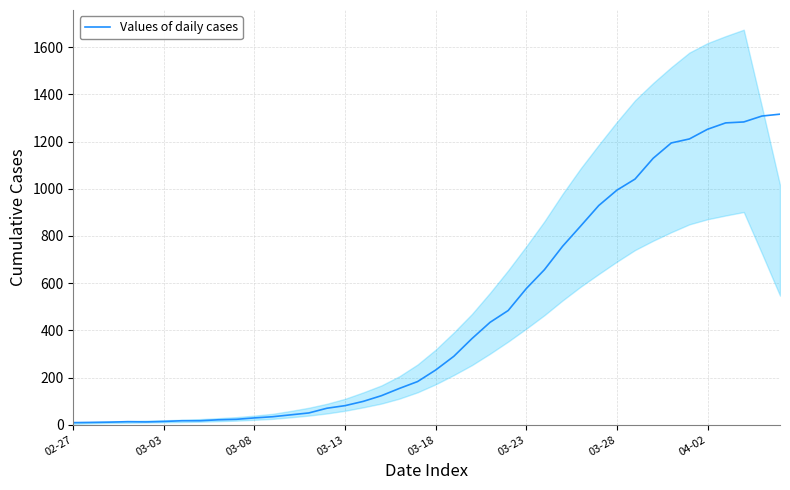

What is the average value?

465